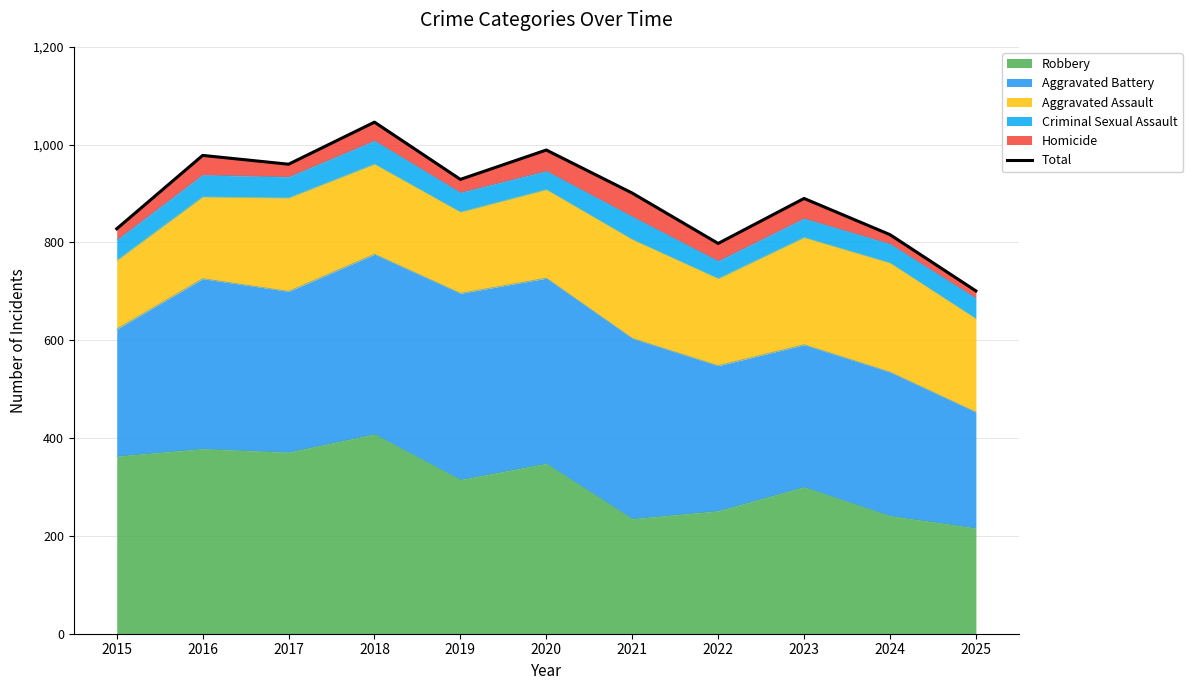

Reading left to right, what are all the values shown in this chart?

828	978	960	1046	929	989	901	798	890	816	701